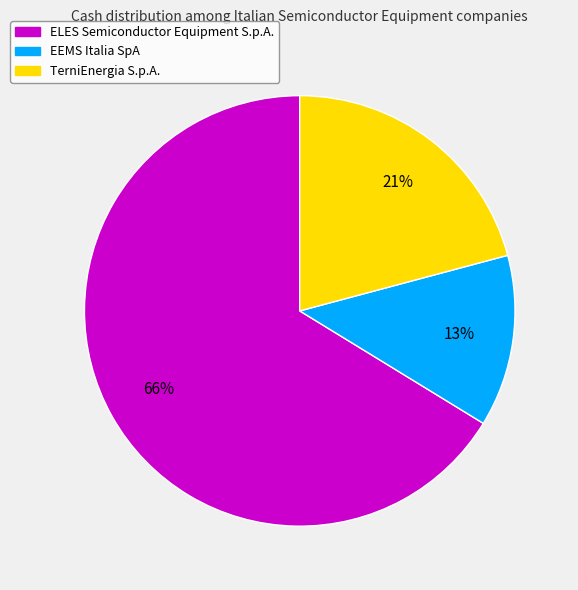

Does TerniEnergia S.p.A. account for over 50% of the chart?

No